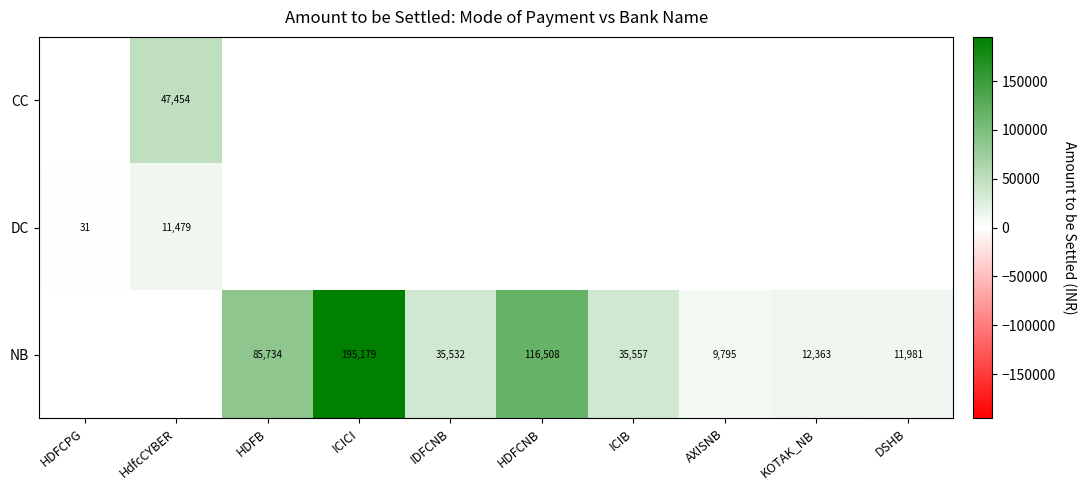

What is the minimum value shown in the chart?

30.9